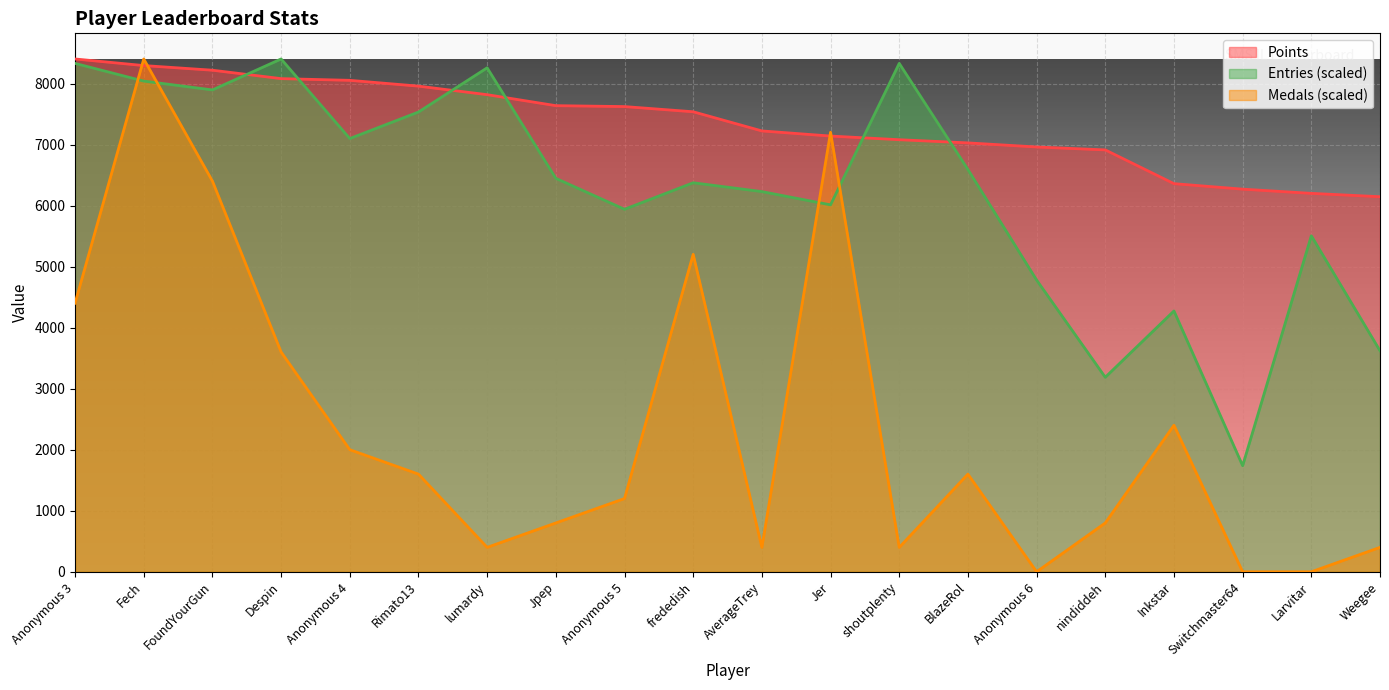

How many data points in Points are less than 7538?

10